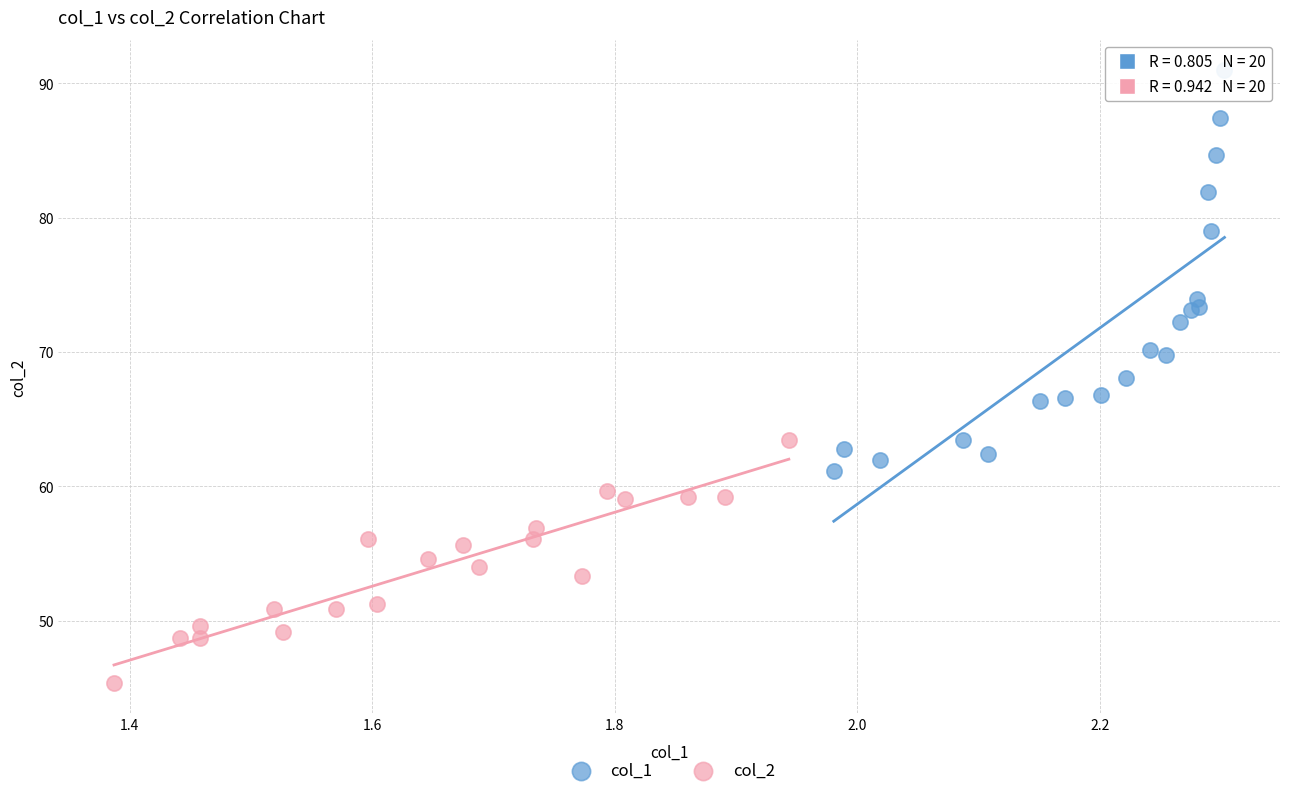

Which series contains the lowest Y value?

col_2